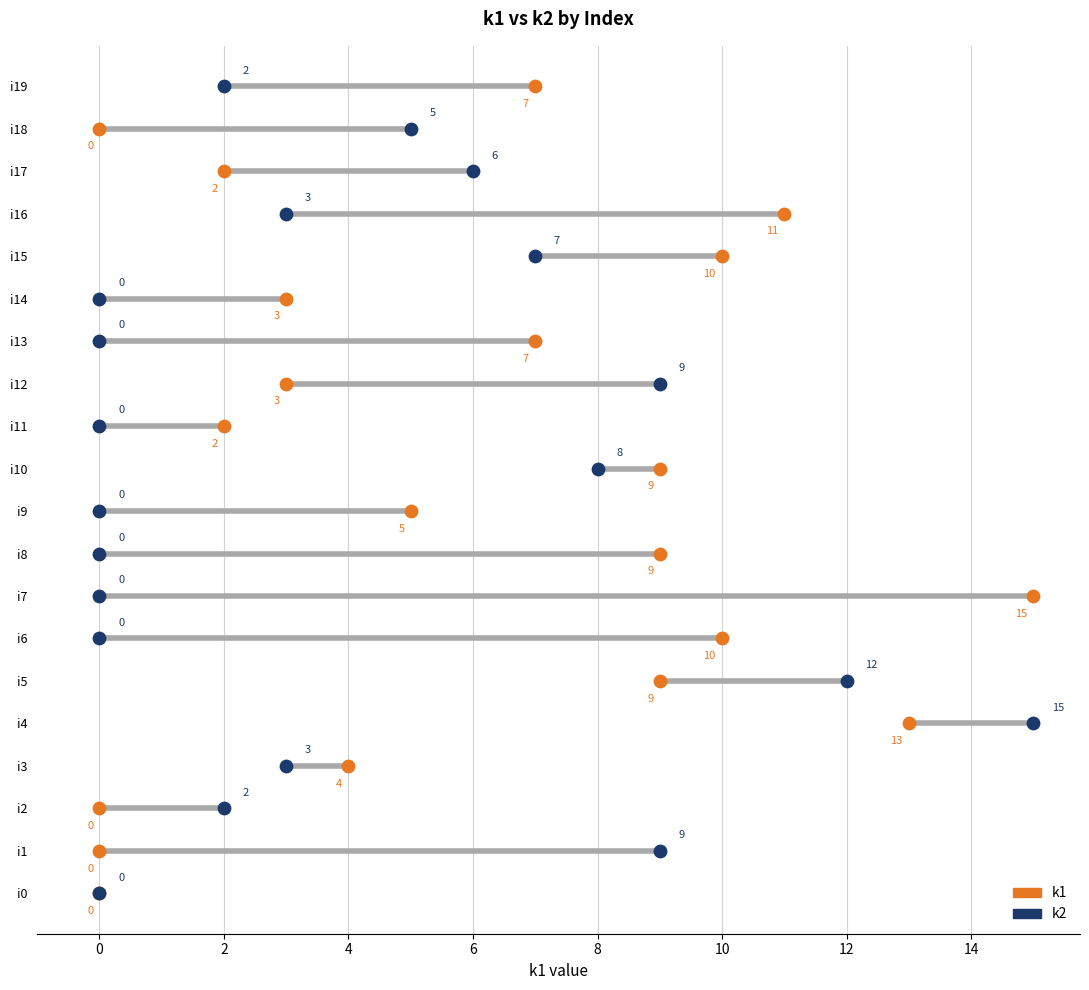

At how many categories does at least one series exceed 7?

10